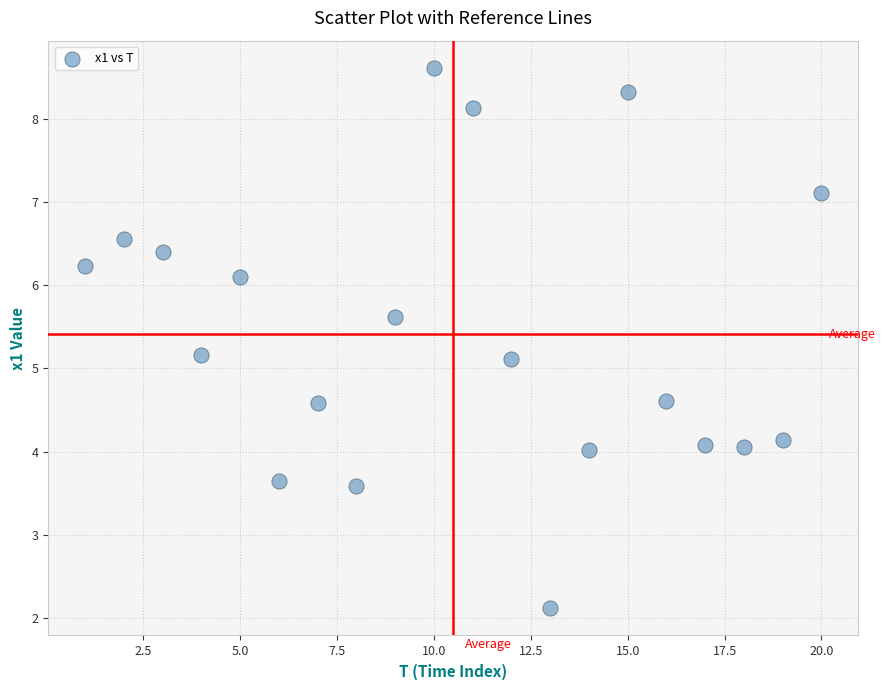

What is the range of X values (max minus min)?

19.0